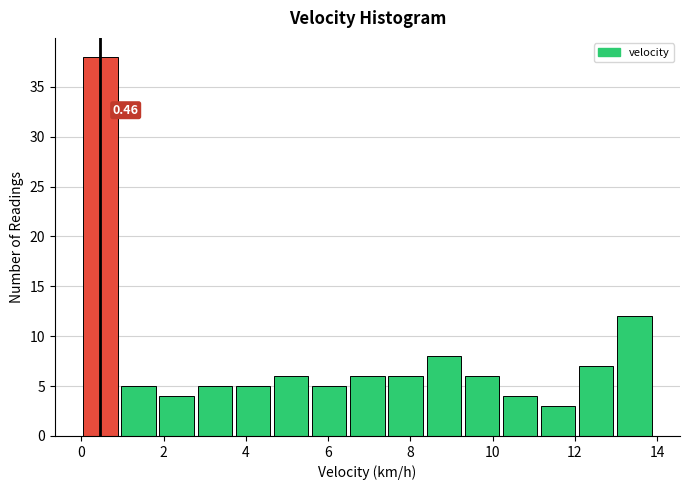

Which range on the x-axis has the tallest bar?

0.0 to 1.0